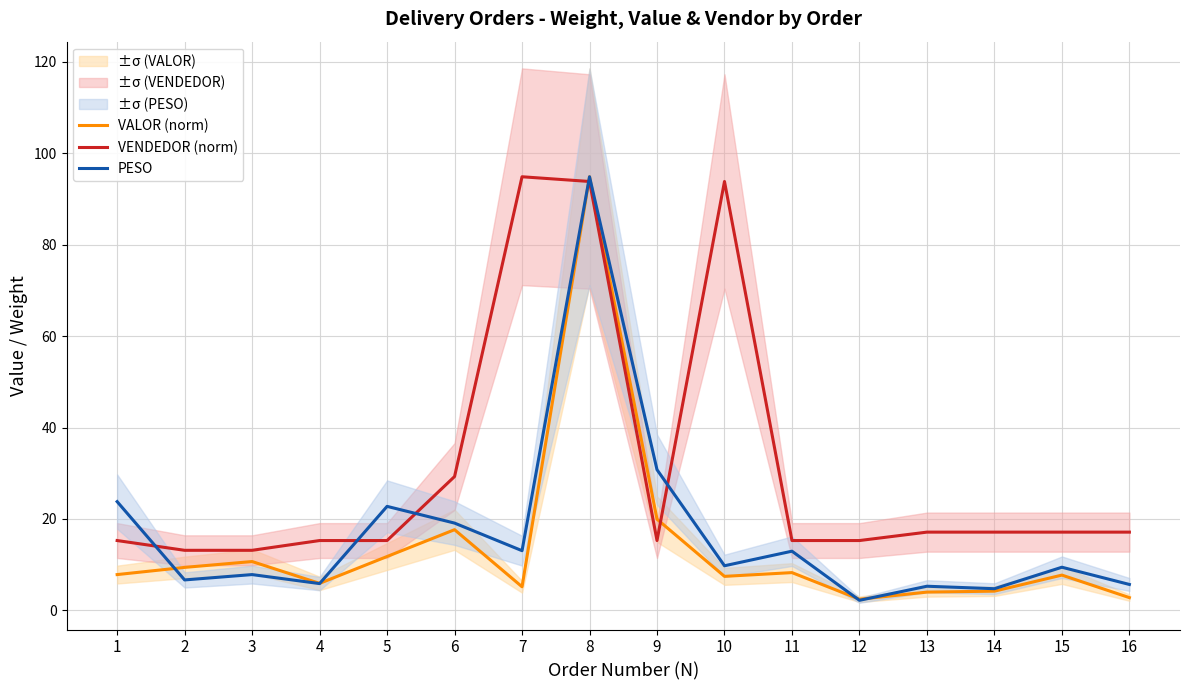

List the series in order of their peak value, lowest first.

VALOR (norm), VENDEDOR (norm), PESO